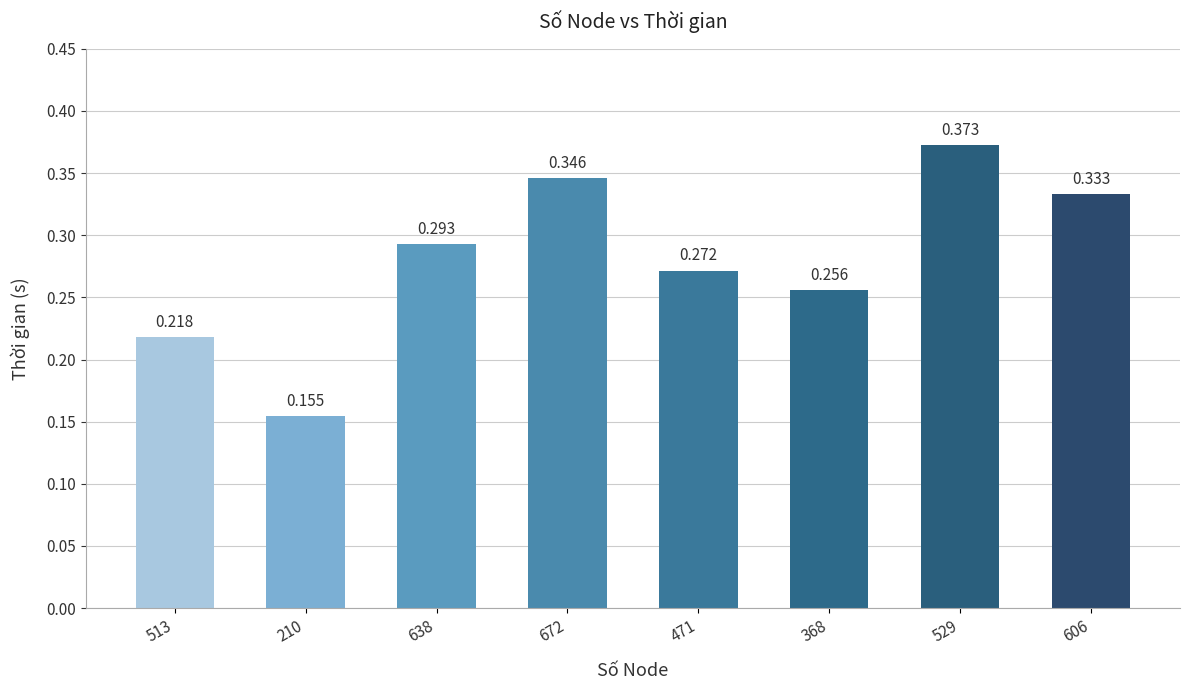

Reading left to right, transcribe all the data shown in this chart.

0.2	0.2	0.3	0.3	0.3	0.3	0.4	0.3